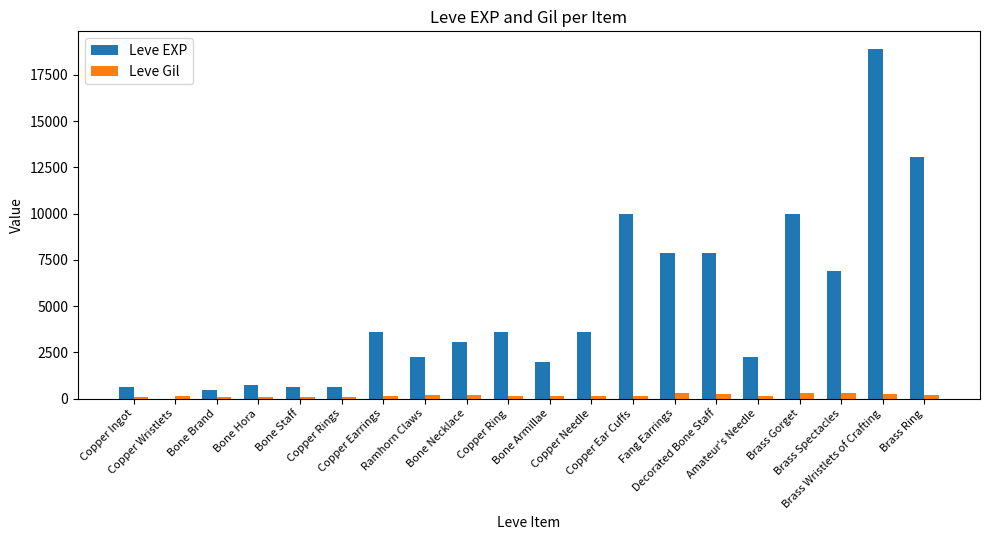

What is the greatest value displayed?

18910